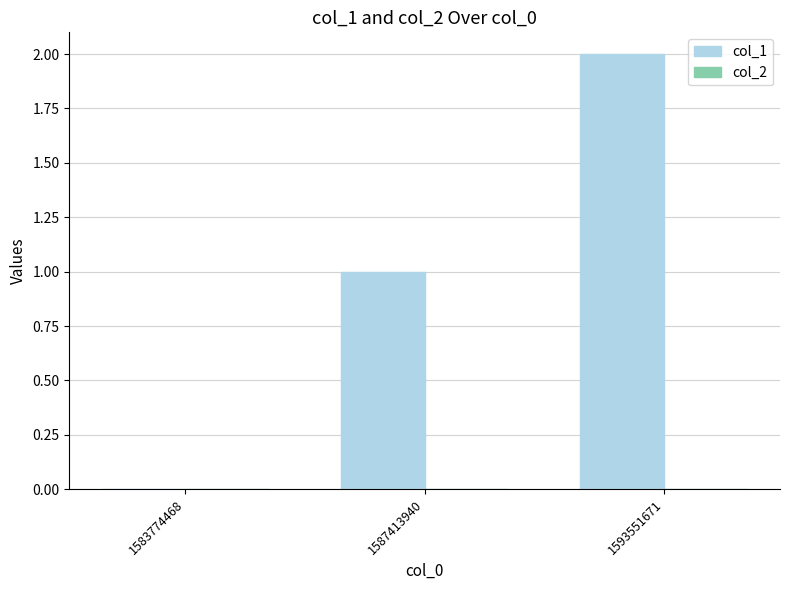

Which has a higher value, 1587413940 or 1593551671?

1593551671